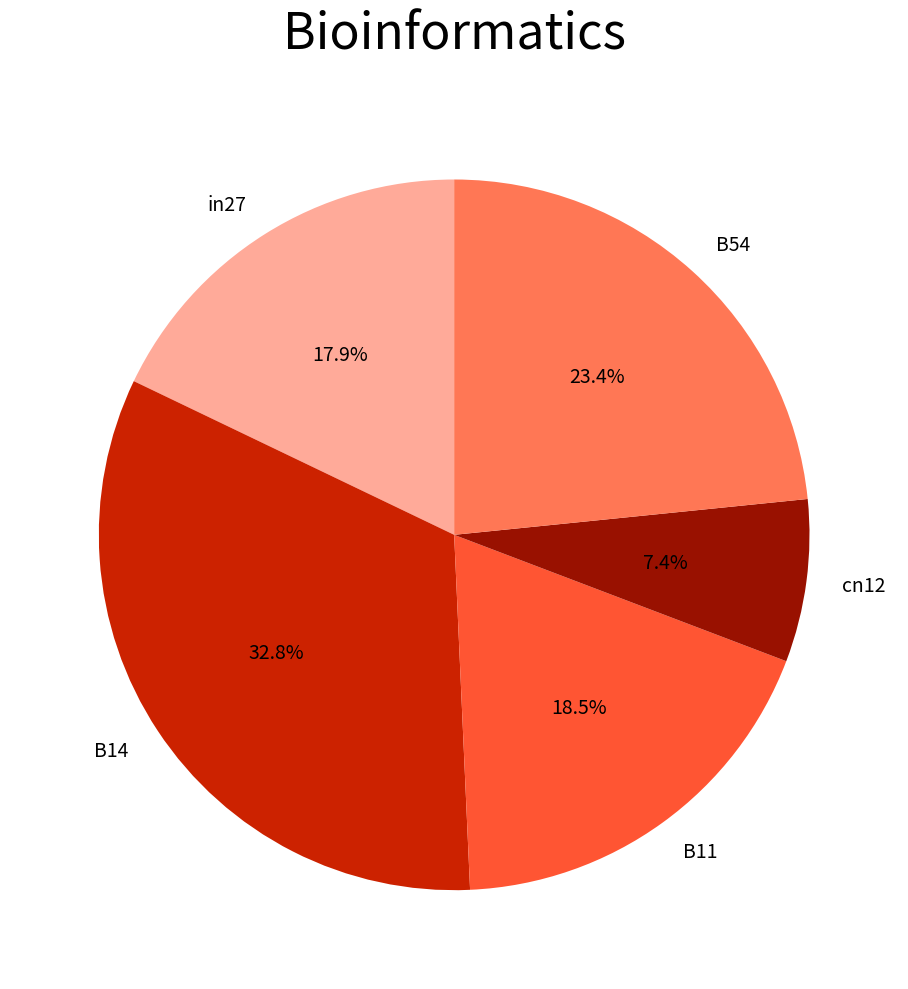

Between B54 and in27, which is larger?

B54